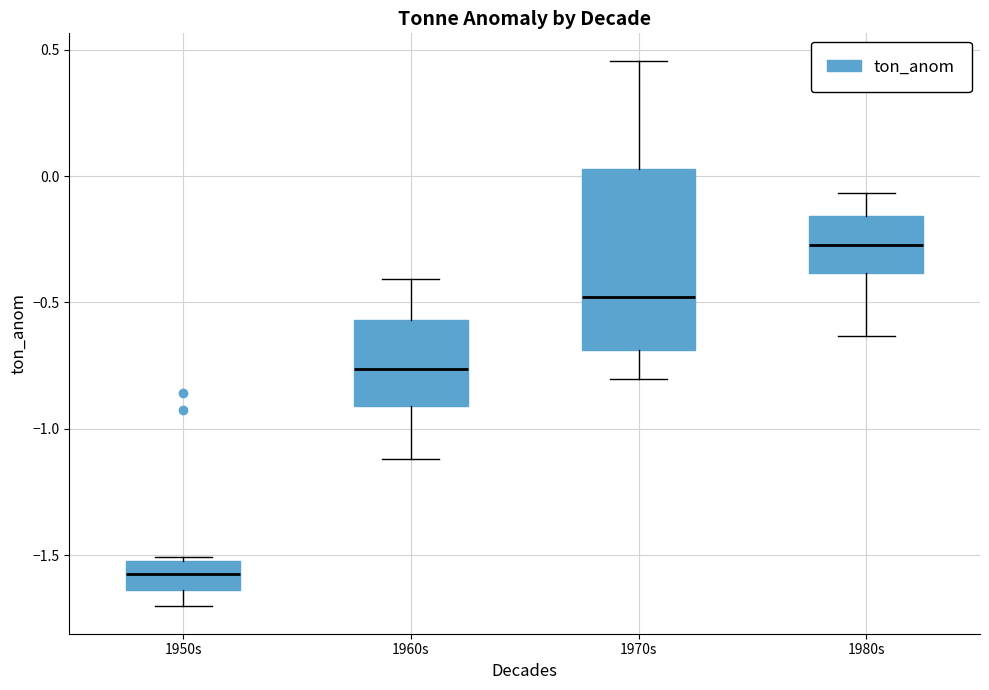

Reading left to right, transcribe this box plot: for each box, give where its median line is, the range the box spans, and where its two whiskers end, as read against the y-axis. The values are not printed on the chart, so give them approximately, as read against the axis.

1950s: median -1.55, box -1.65 to -1.50, whiskers -1.70 to -1.50 (just above the box's upper edge)
1960s: median -0.75, box -0.90 to -0.55, whiskers -1.10 to -0.40
1970s: median -0.50, box -0.70 to 0.05, whiskers -0.80 to 0.45
1980s: median -0.25, box -0.40 to -0.15, whiskers -0.65 to -0.05